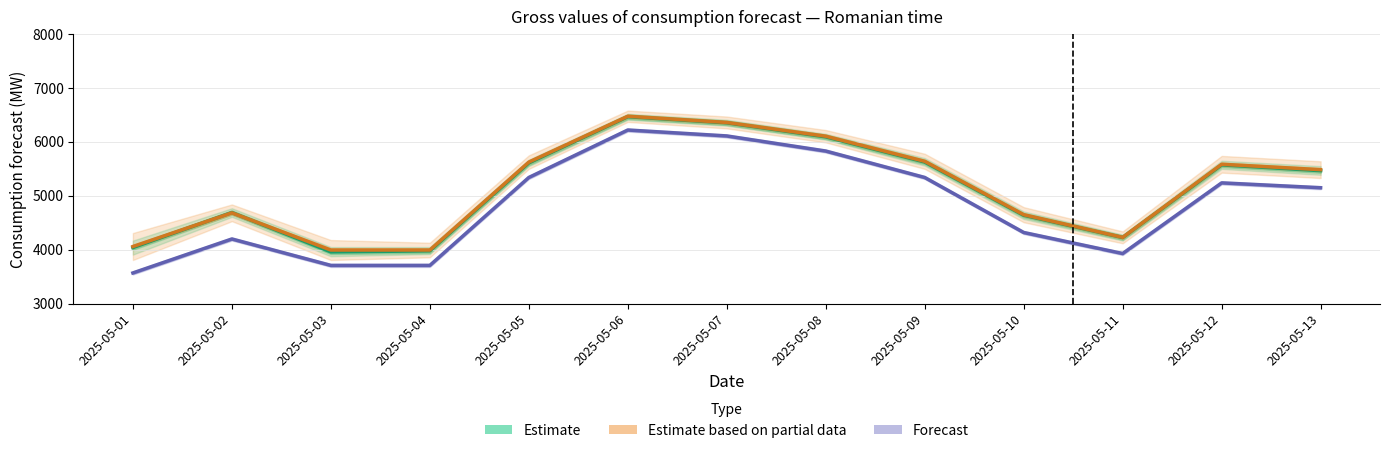

At which label does Forecast reach its peak?

2025-05-06